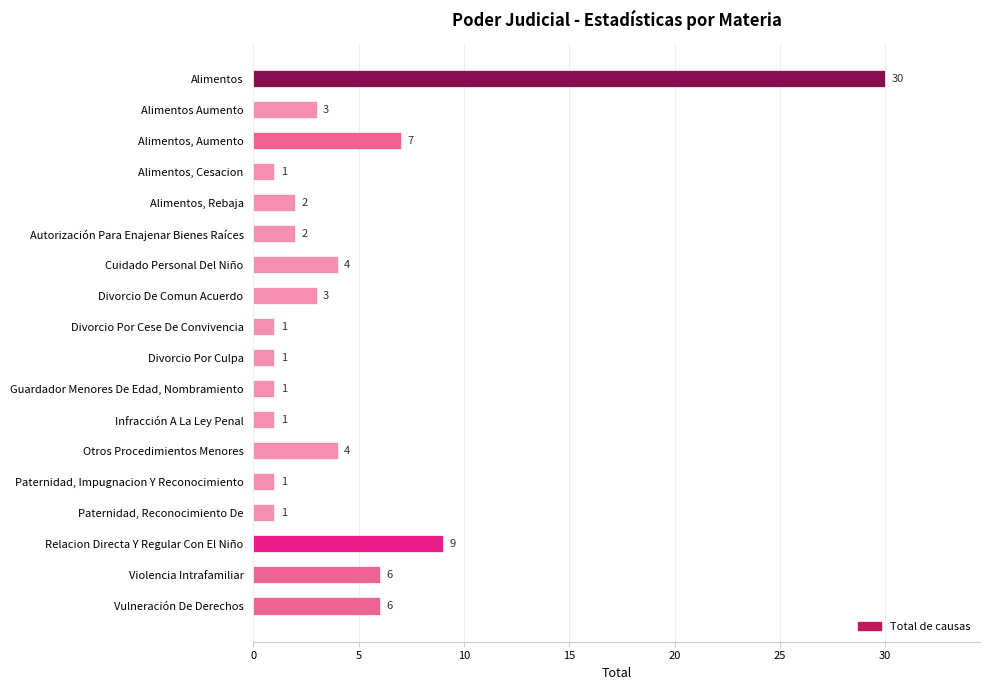

What is the maximum value shown in the chart?

30